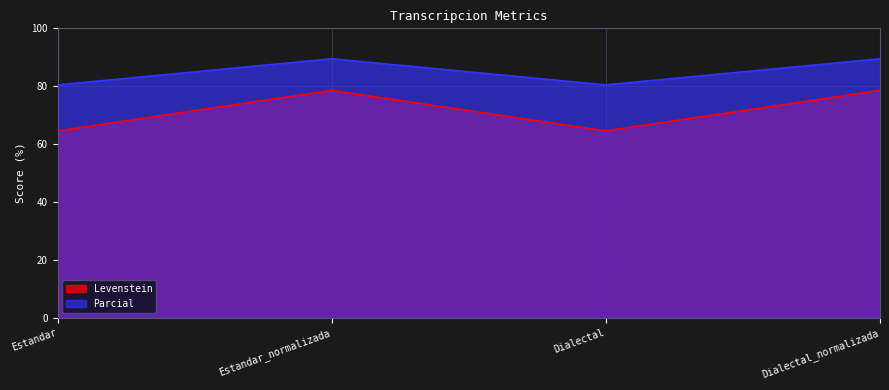

At which category does Levenstein reach its first local peak?

Estandar_normalizada